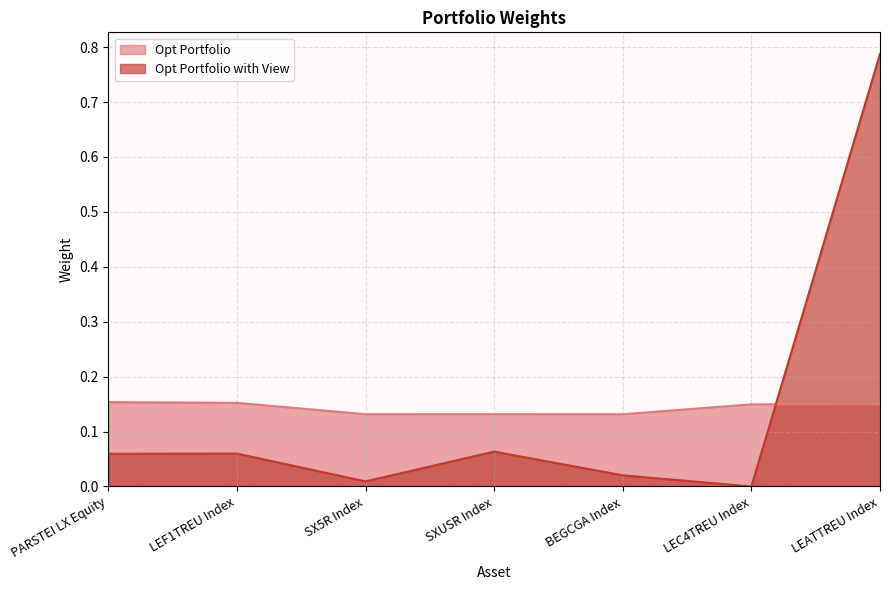

How many categories are shown in the chart?

7